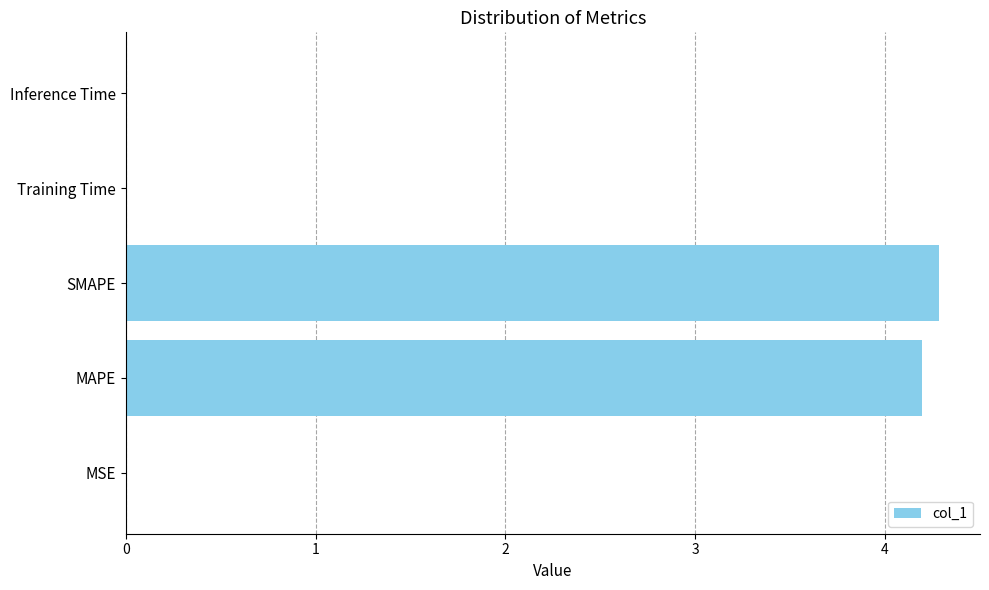

What is the sum of the values at SMAPE and MAPE?

8.5